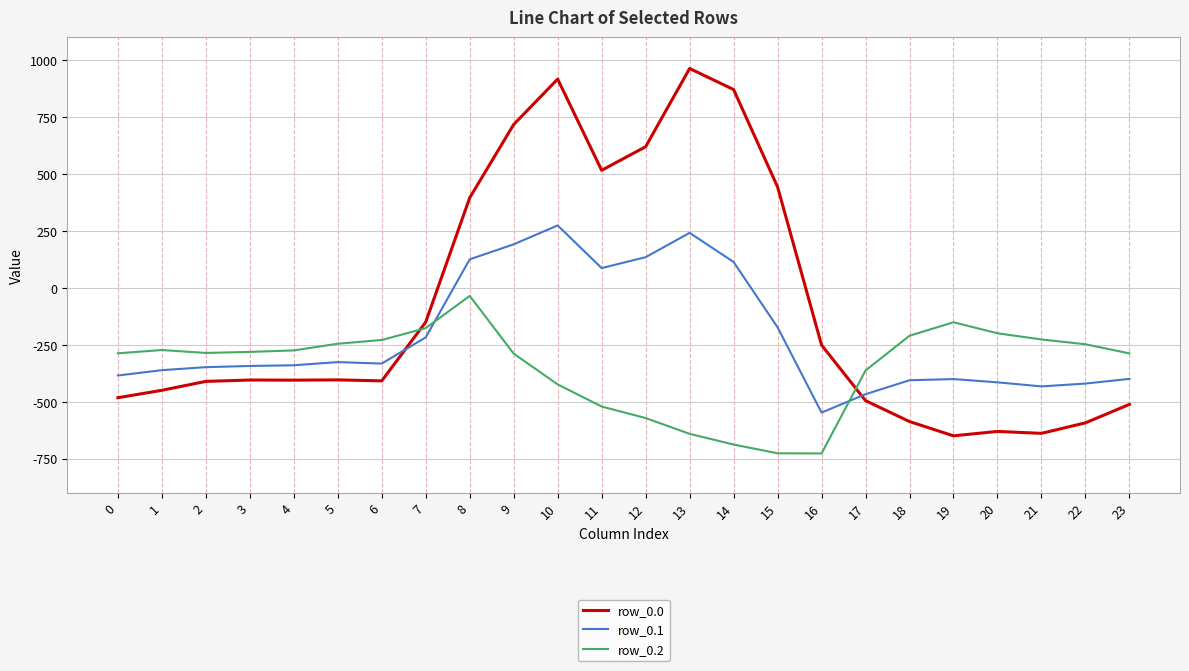

After their last crossing, which series has the higher values: row_0.1 or row_0.0?

row_0.1